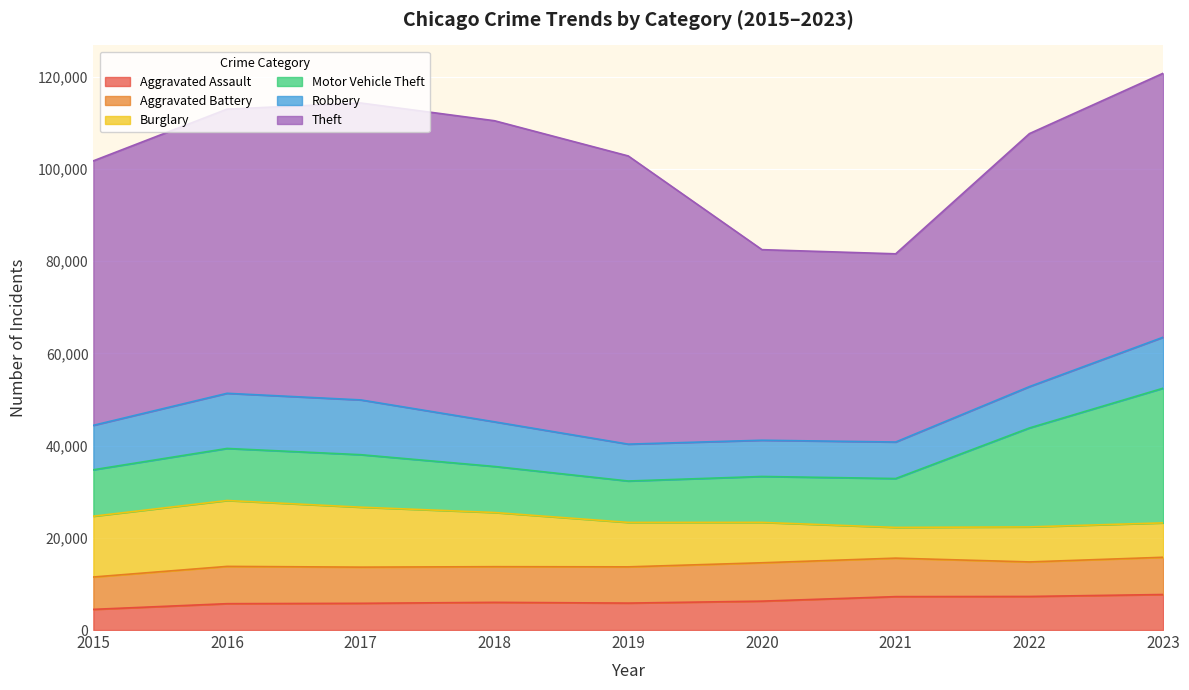

Which series has the widest spread of values?

Theft